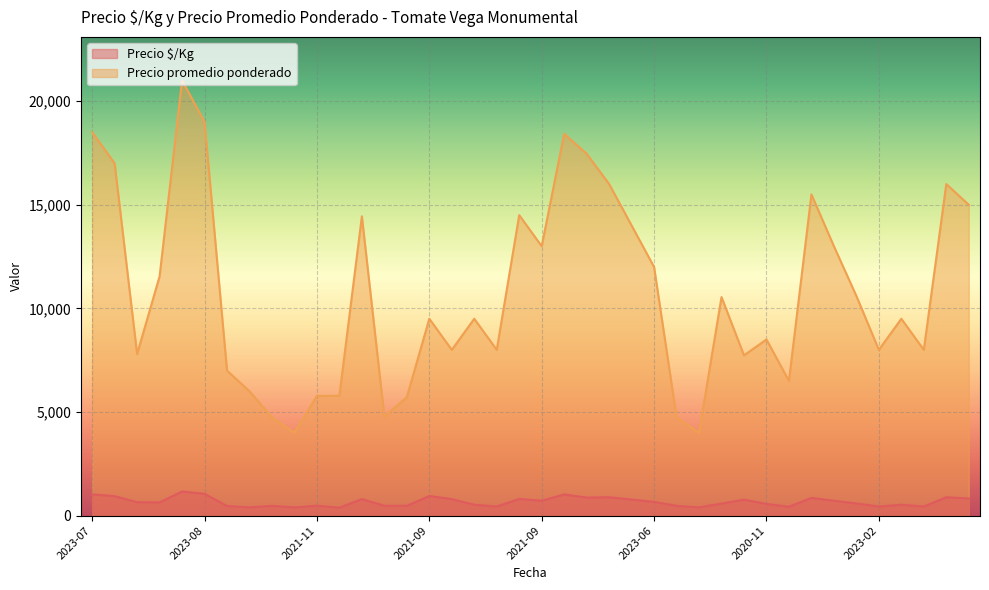

Rank the series at 2023-08 from highest to lowest value.

Precio promedio ponderado, Precio $/Kg